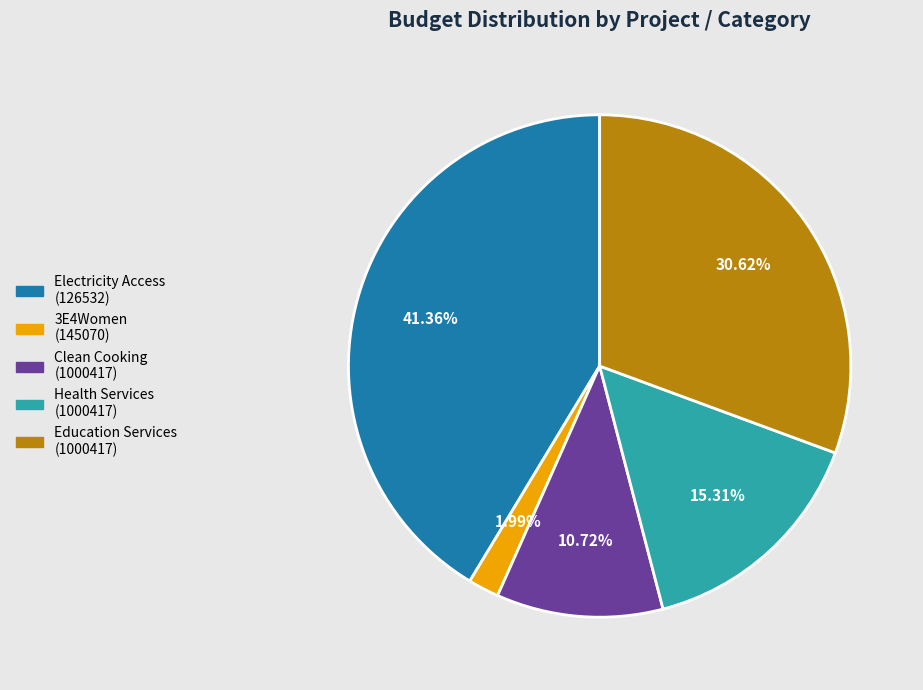

Which slice is the smallest?

3E4Women (145070)